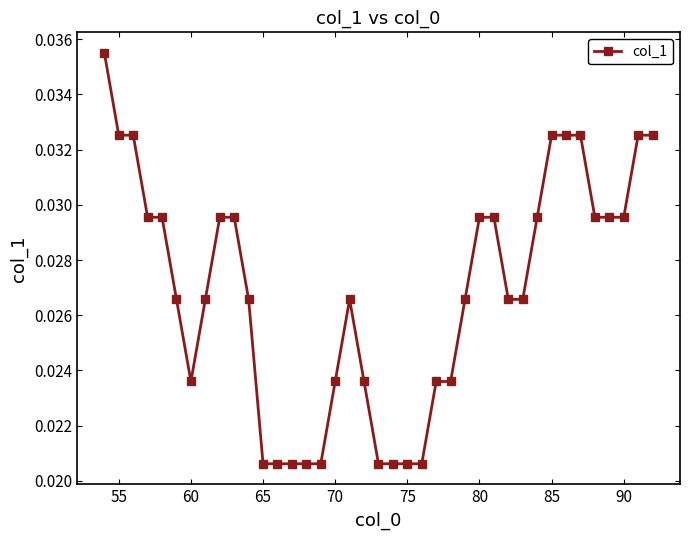

How many values are between 0 and 1?

39